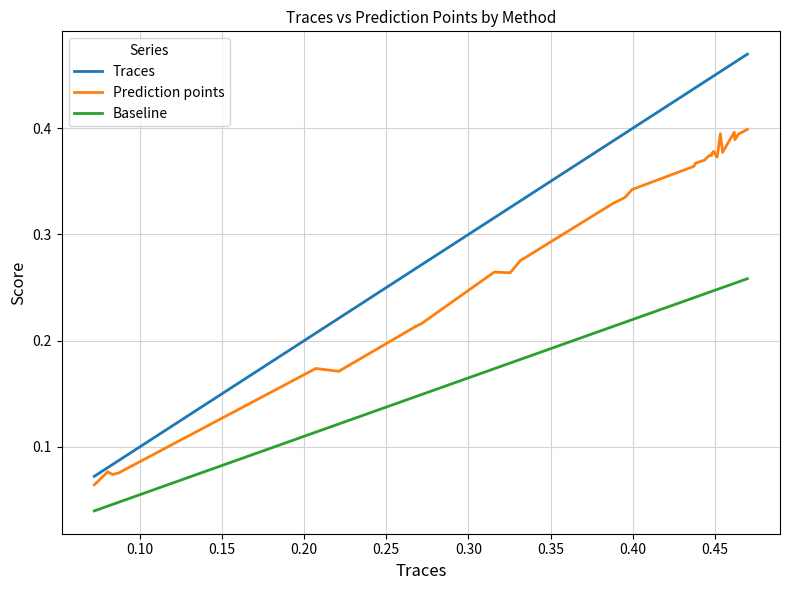

Which series has the widest spread of values?

Traces